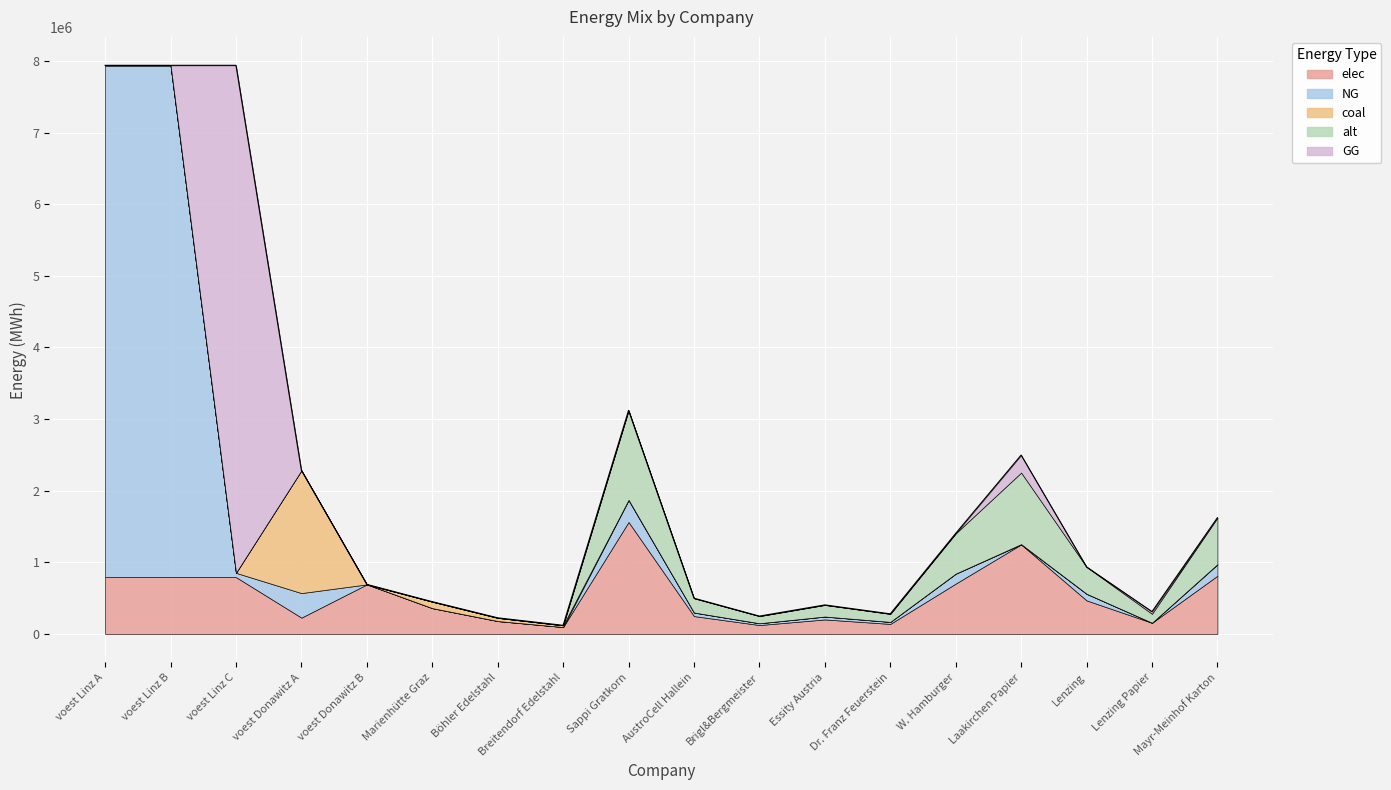

Which category has the highest value in the NG series?

voest Linz A